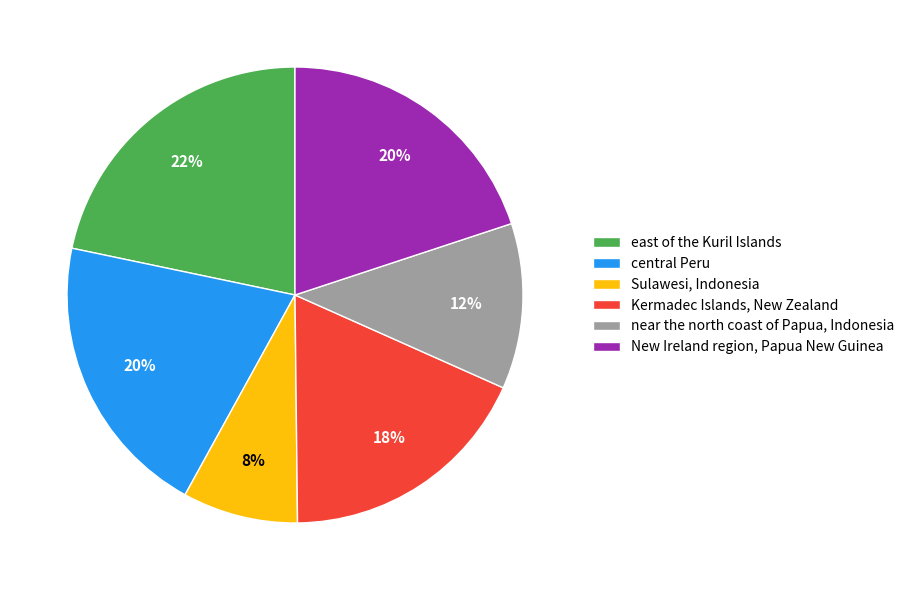

Count the number of slices in the pie.

6